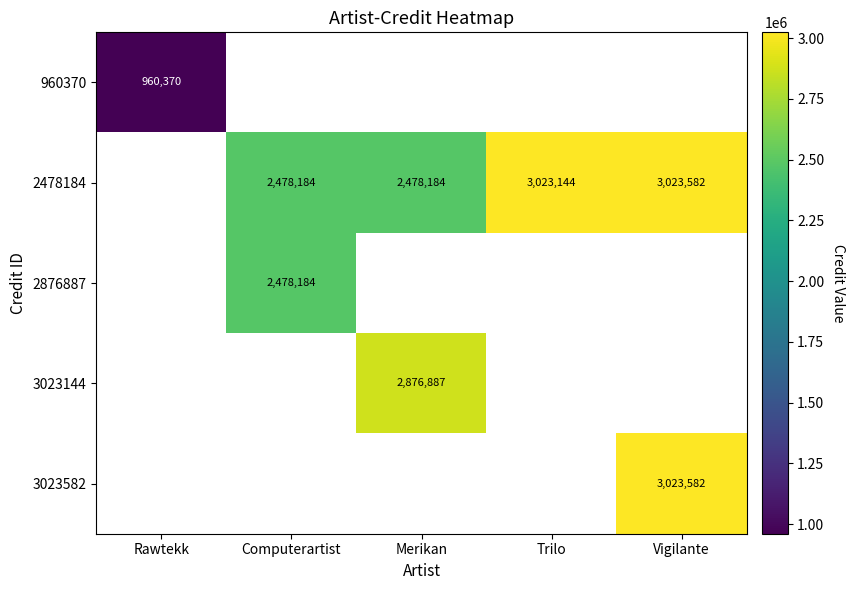

Is the value of 960370 at Rawtekk greater than the value of 2478184 at Merikan?

No